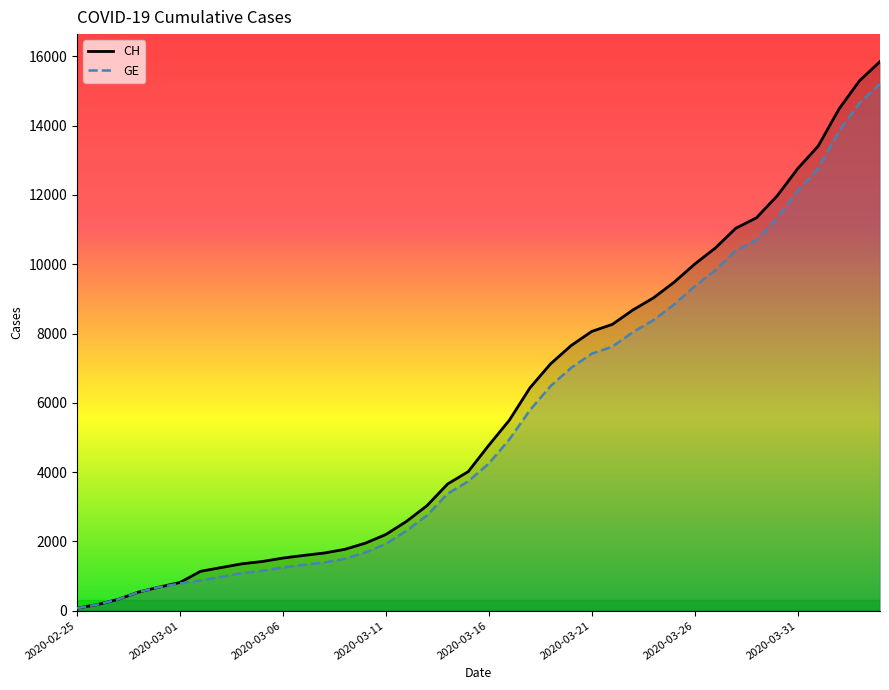

List the series in order of their overall mean, highest first.

CH, GE